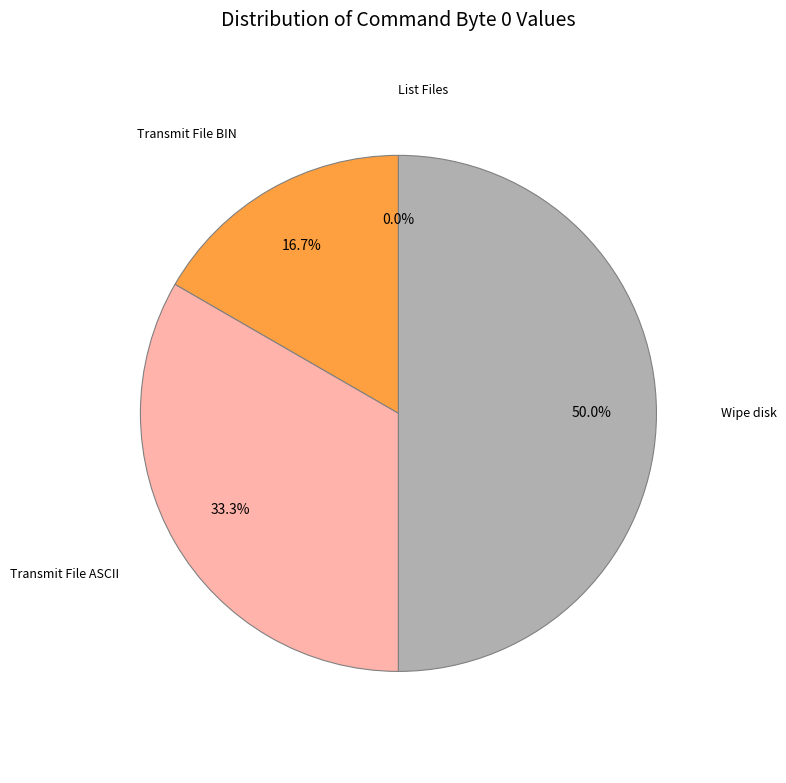

Rank the categories by value from highest to lowest.

Wipe disk, Transmit File ASCII, Transmit File BIN, List Files